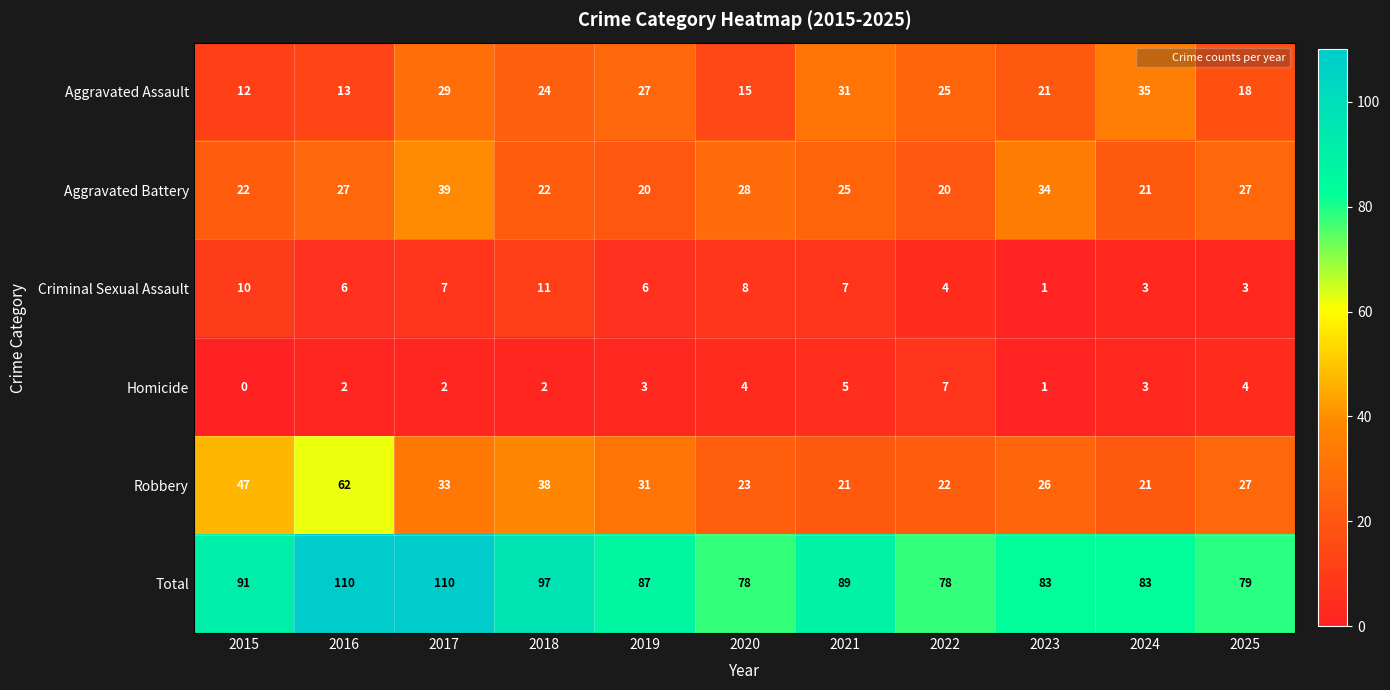

What is the spread (max minus min) of values at 2017?

108